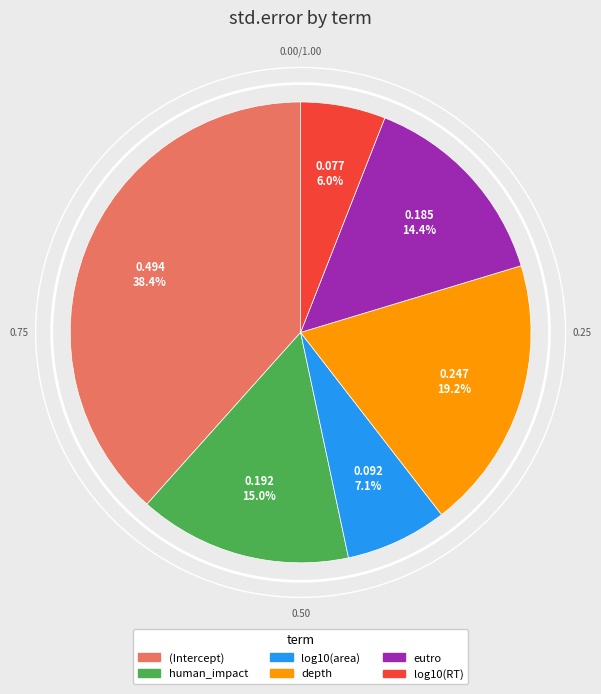

Is it true that depth is 19% of the pie?

True